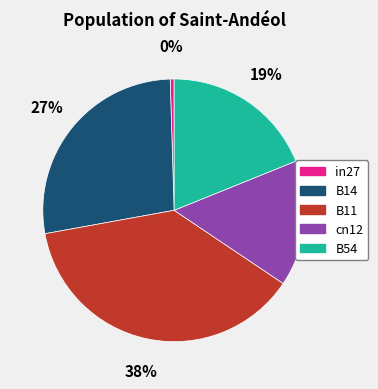

Combined, do B11 and B14 account for over 50%?

Yes